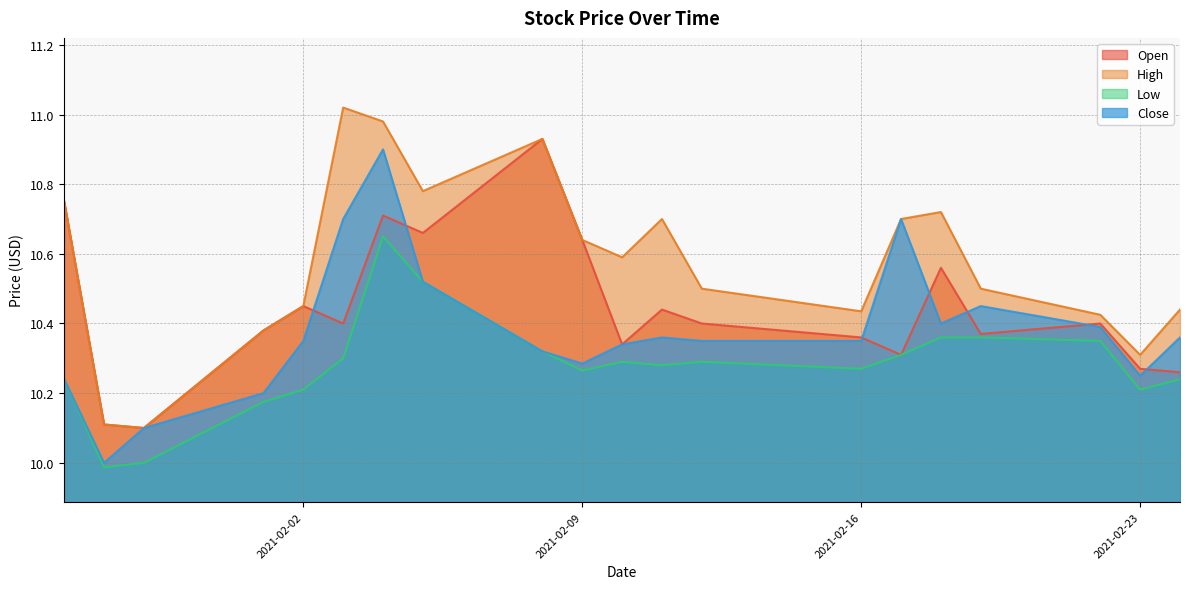

What is the minimum value for Close?

10.0